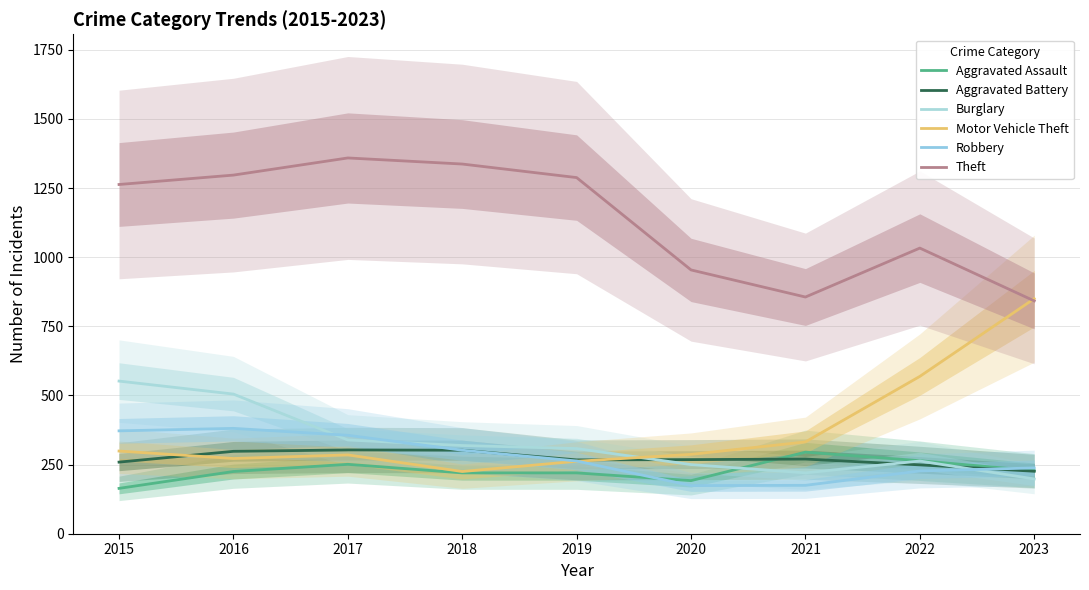

Where does the Motor Vehicle Theft series first go above 287?

2015